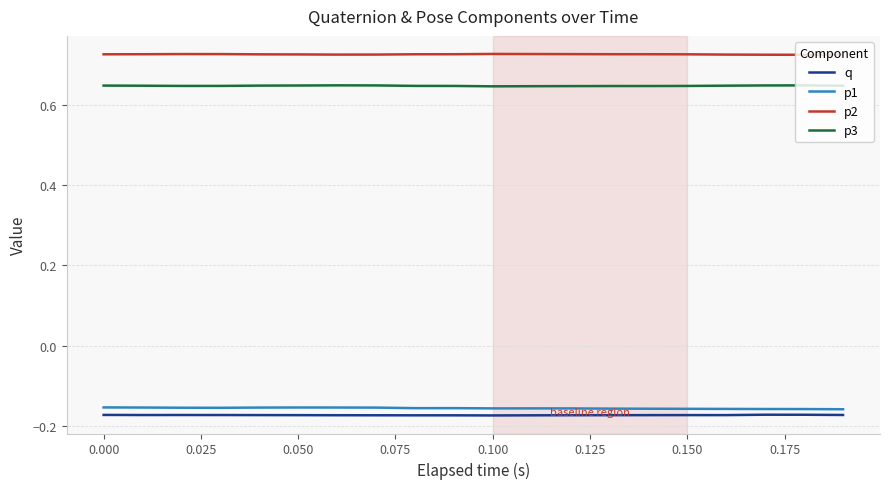

True or false: q and p1 cross at least once.

False